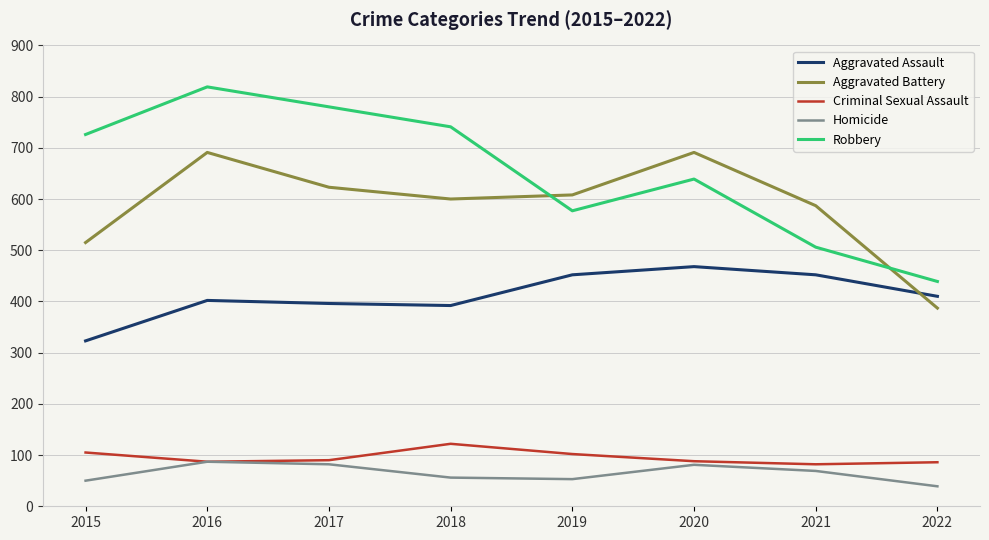

In Aggravated Battery, how many points are higher than both neighbors (excluding endpoints)?

2